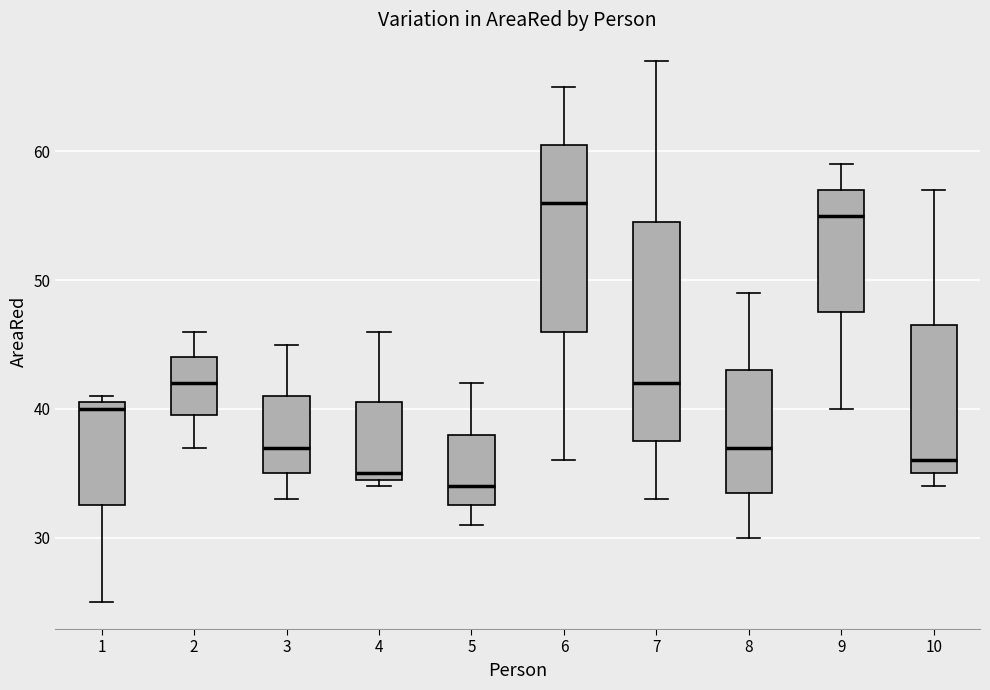

Where is the lower edge of the box at x = 10 on the y-axis? The values are not printed on the chart, so give them approximately, as read against the axis.

35